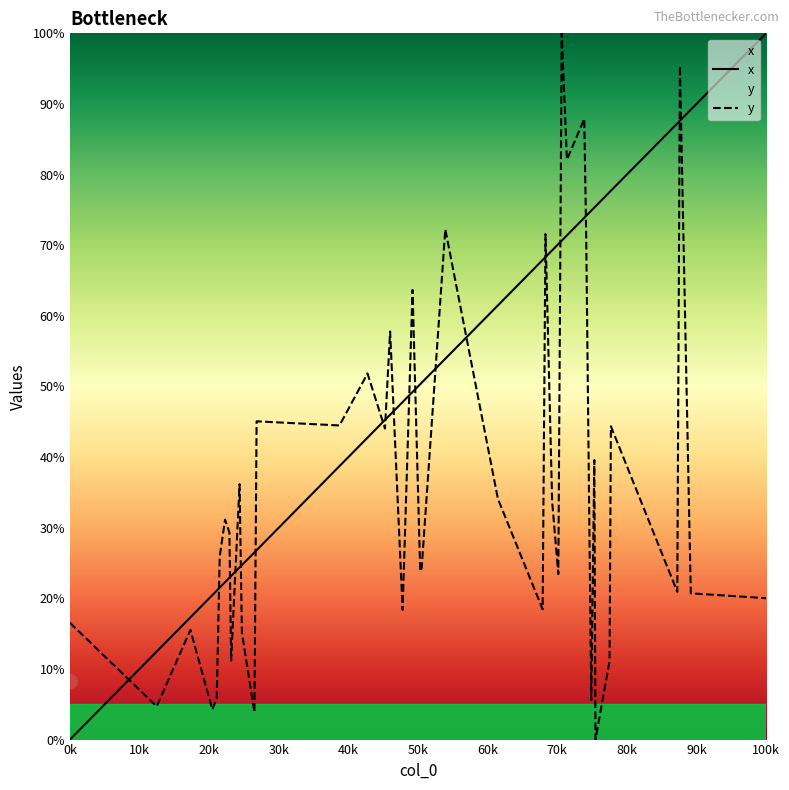

In y, how many points are lower than both neighbors (excluding endpoints)?

14